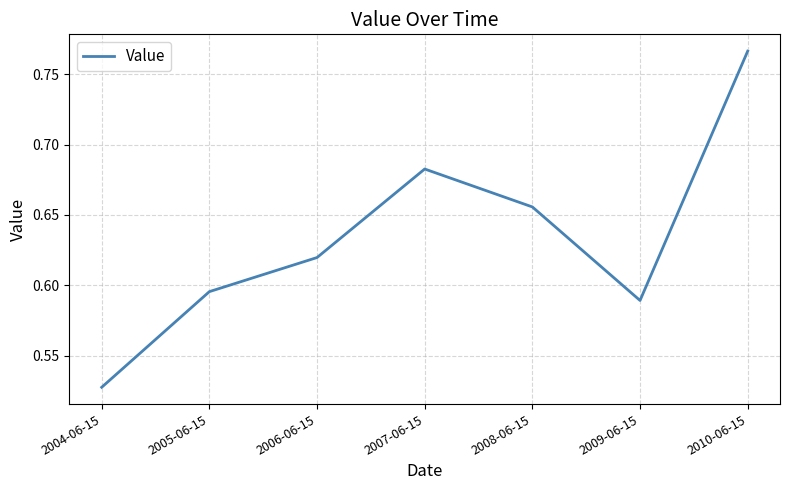

At which category does the chart reach its minimum across all series?

2004-06-15